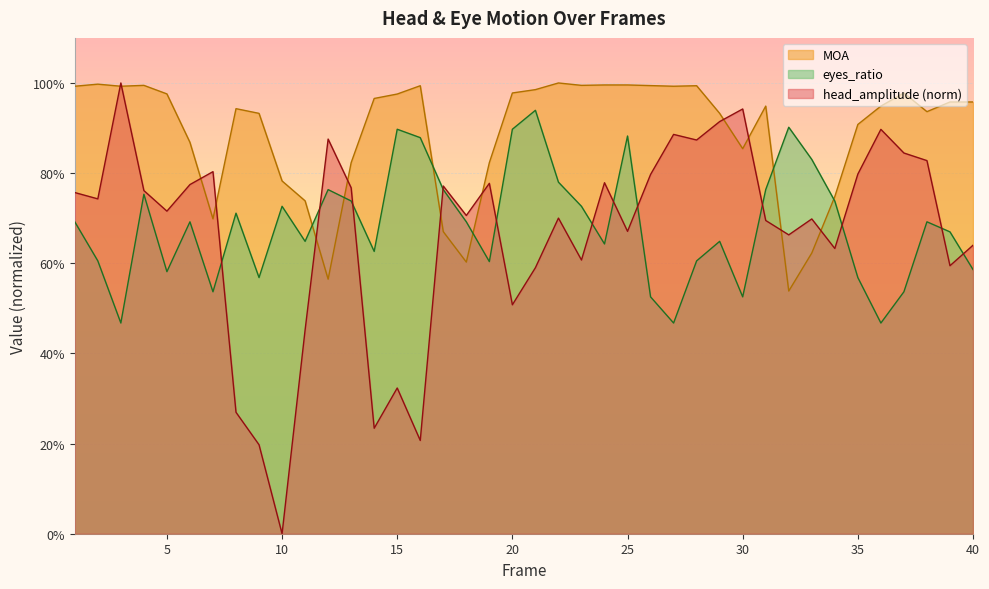

After their last crossing, which series has the higher values: MOA or eyes_ratio?

MOA